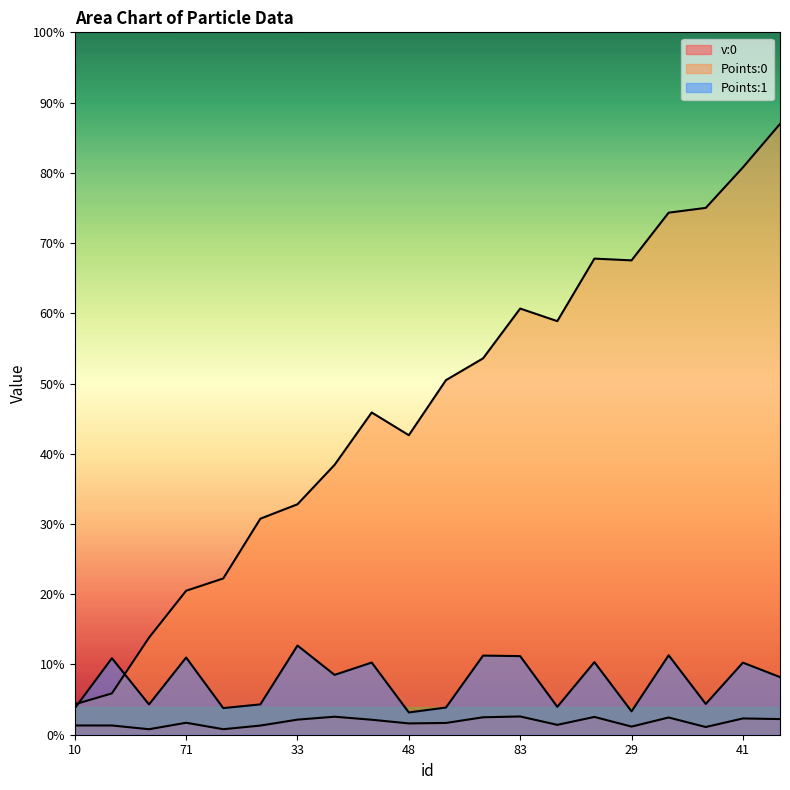

How many lines are shown in the chart?

3